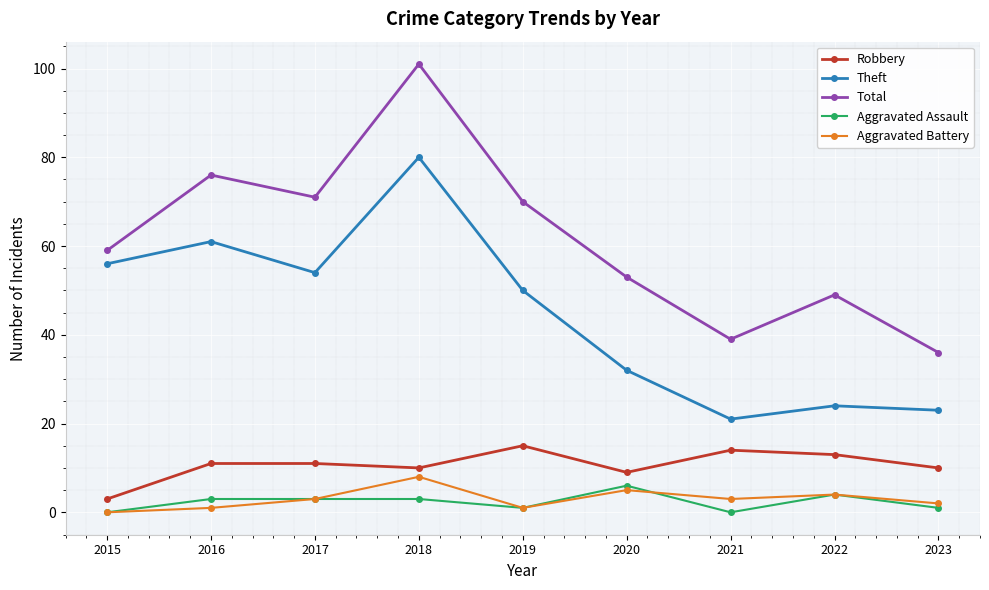

What is the minimum value for Total?

36